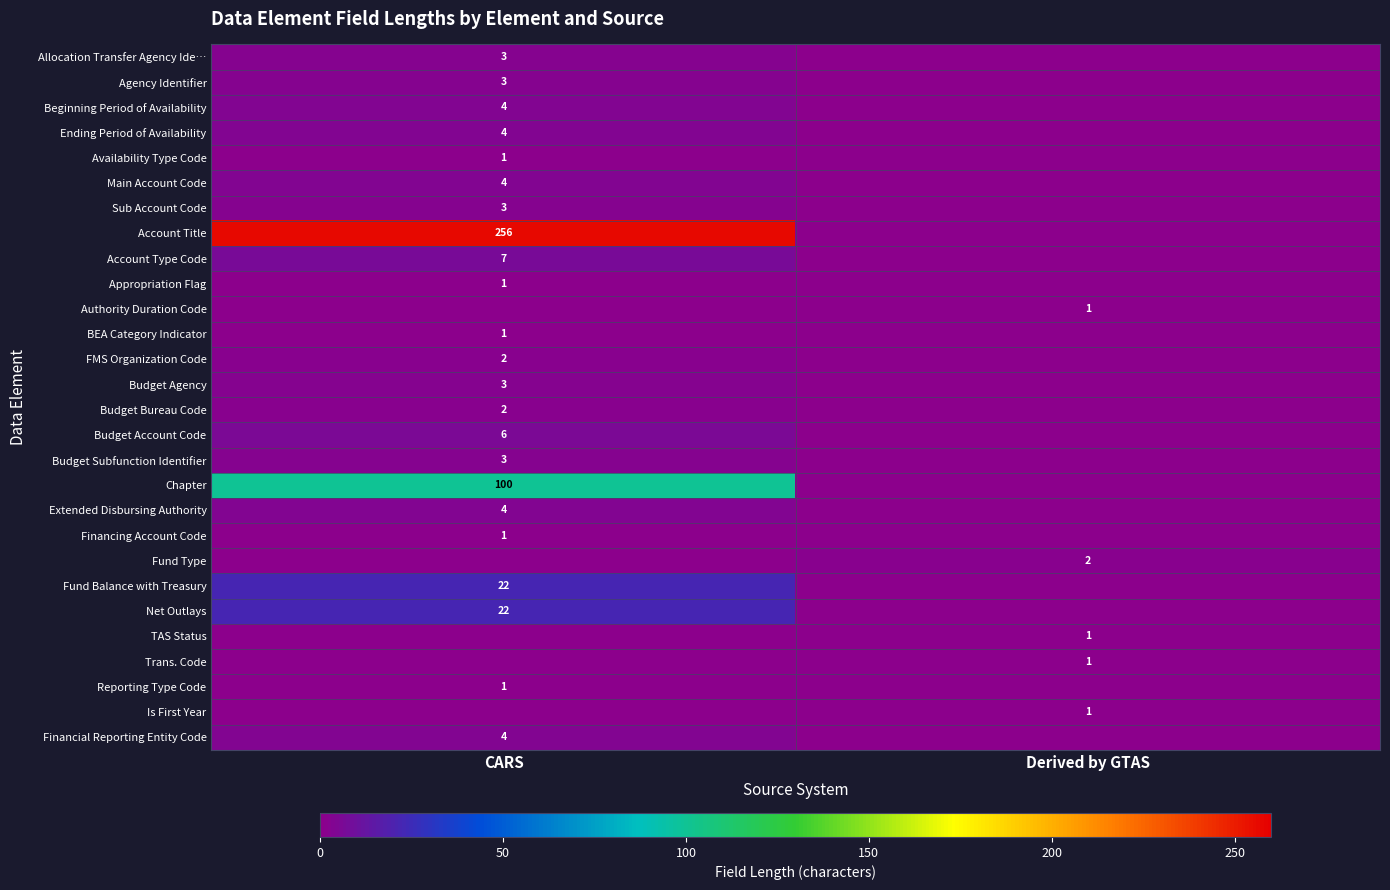

The Sub Account Code series shows 3 at CARS. True or false?

True